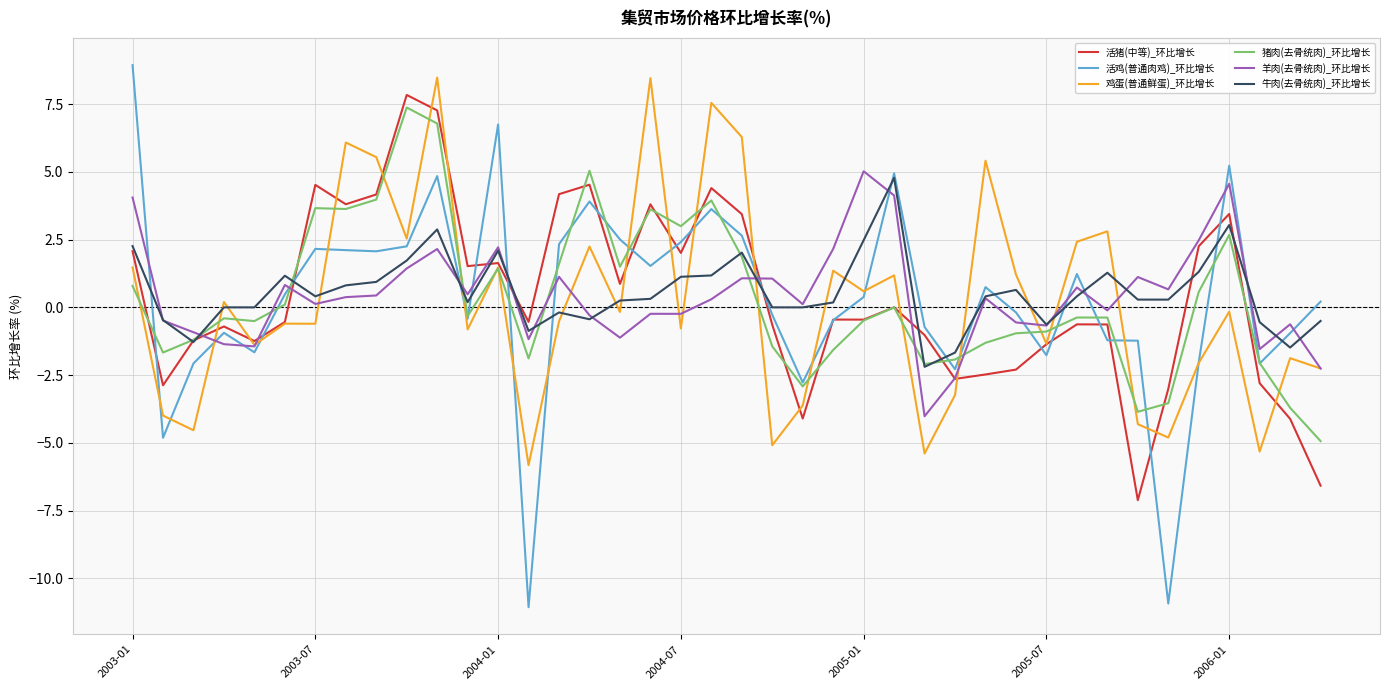

What is the greatest value displayed?

8.9